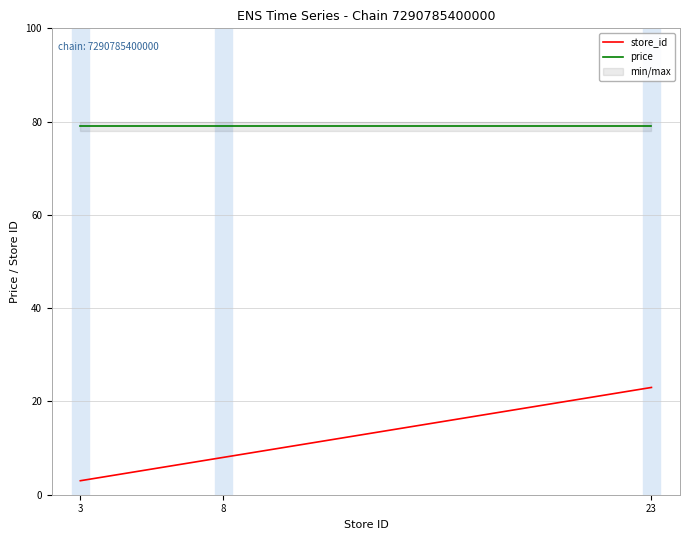

What is the sum of the store_id values at 23 and 8?

31